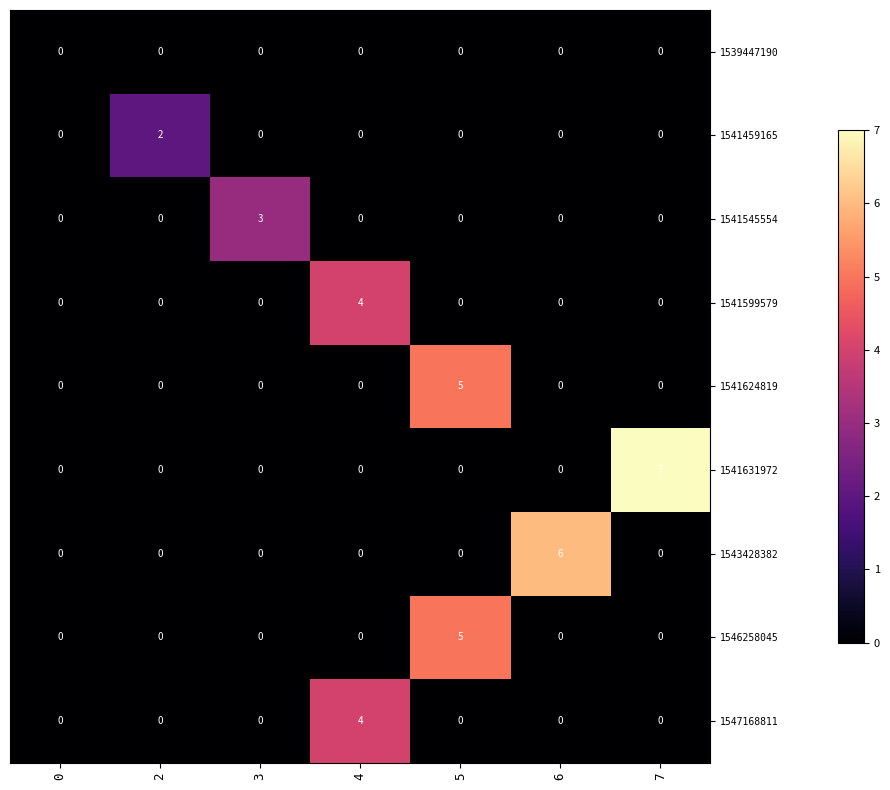

How many data points does each series have?

7